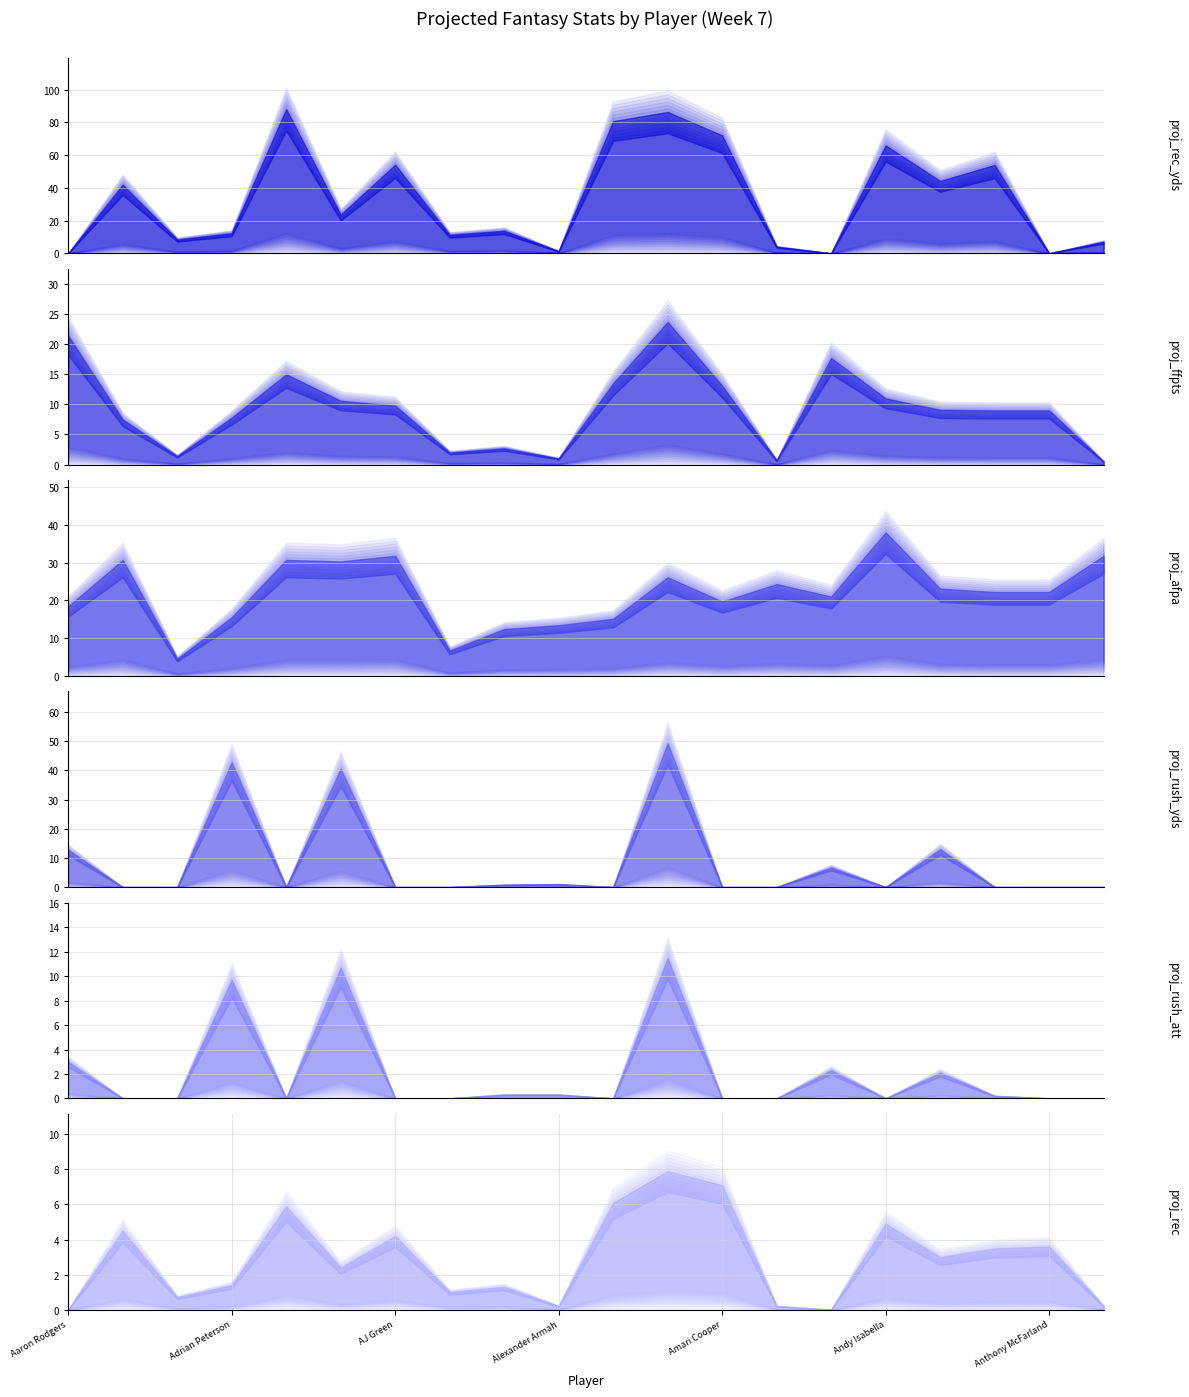

What is the difference between the second highest and minimum values in the proj_rec_yds series?

86.3